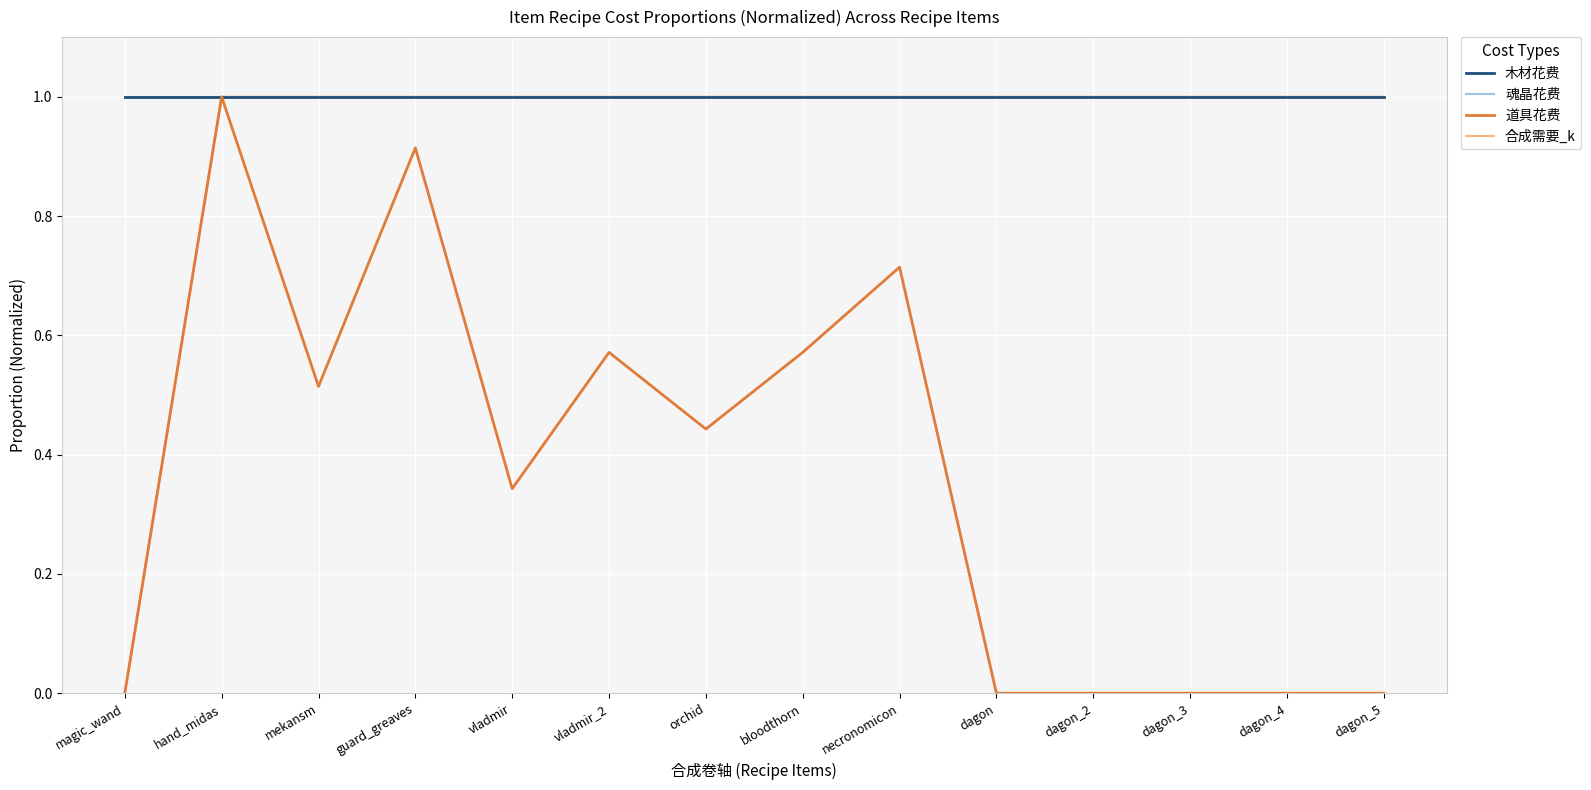

In 道具花费, how many points are higher than both neighbors (excluding endpoints)?

4